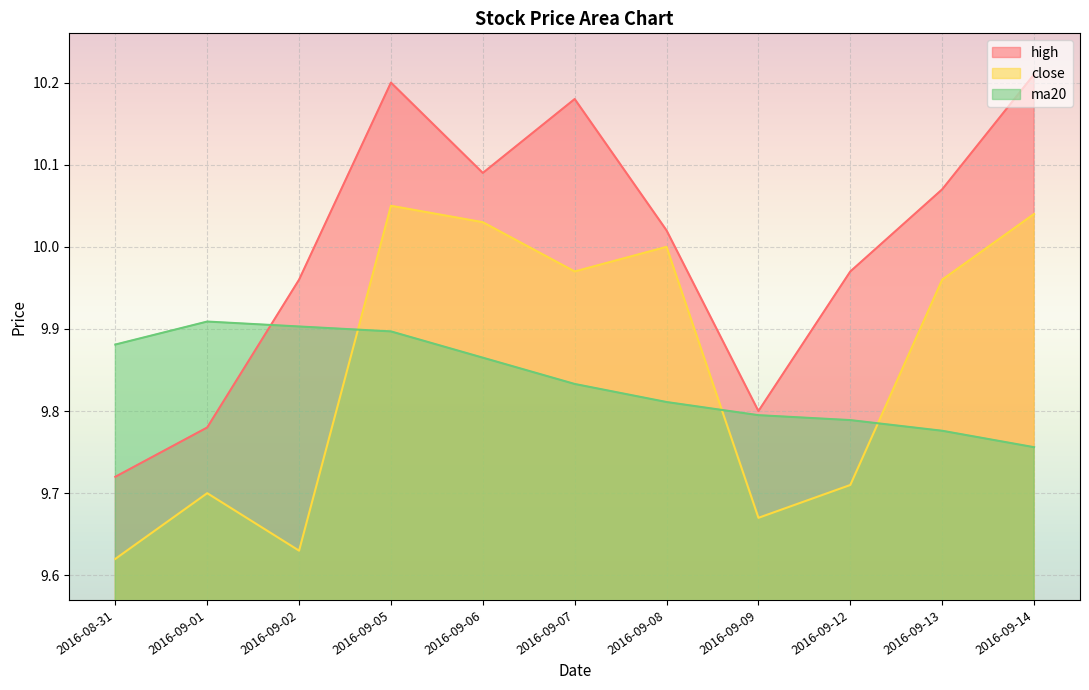

At which category does high reach its first local peak?

2016-09-05